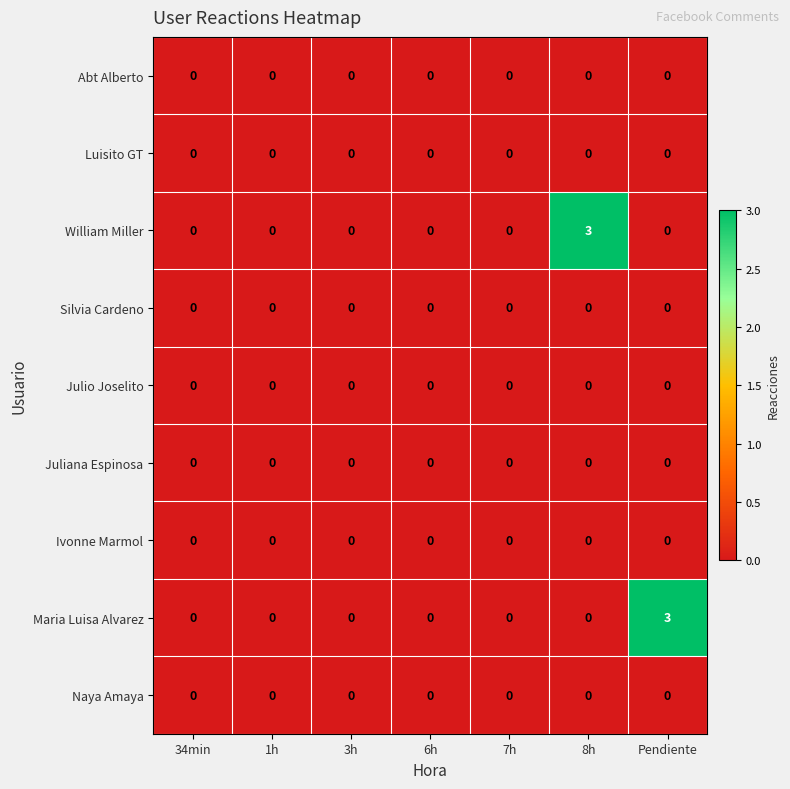

What is the total value across all series at Pendiente?

3